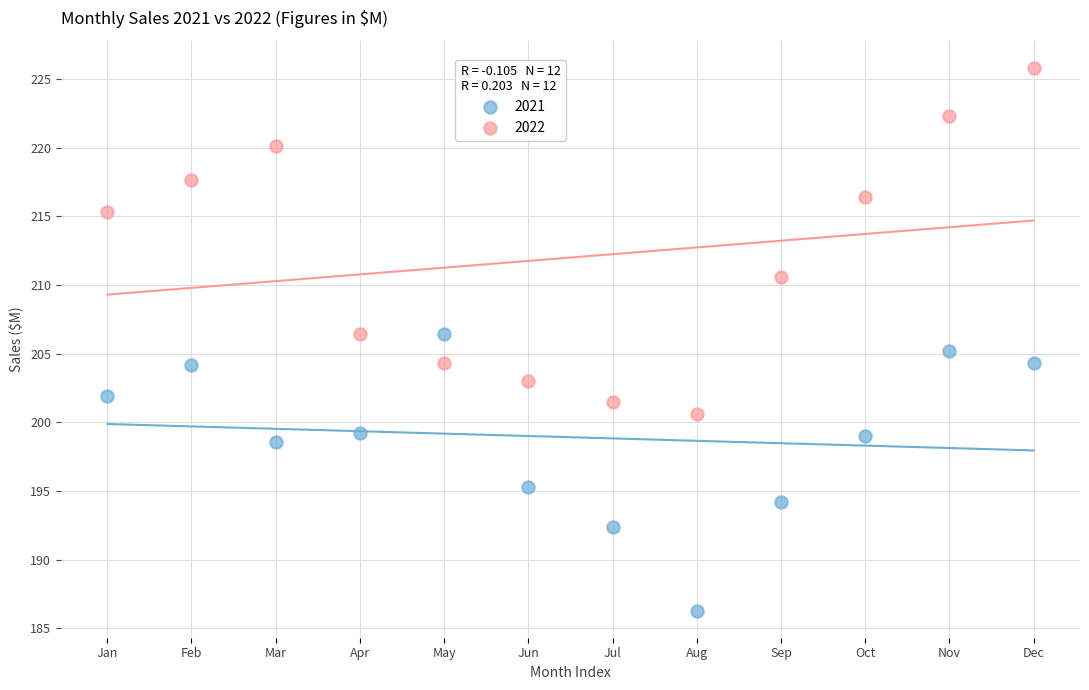

Which series contains the highest Y value?

2022